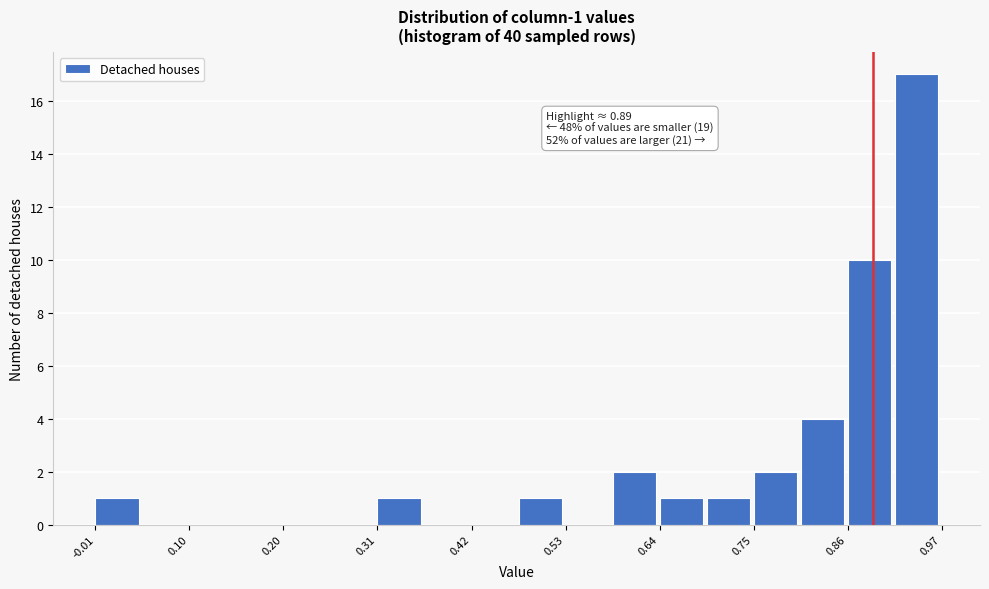

Around what value on the x-axis is the tallest bar? Give the approximate position of its centre, as read against the axis.

0.94